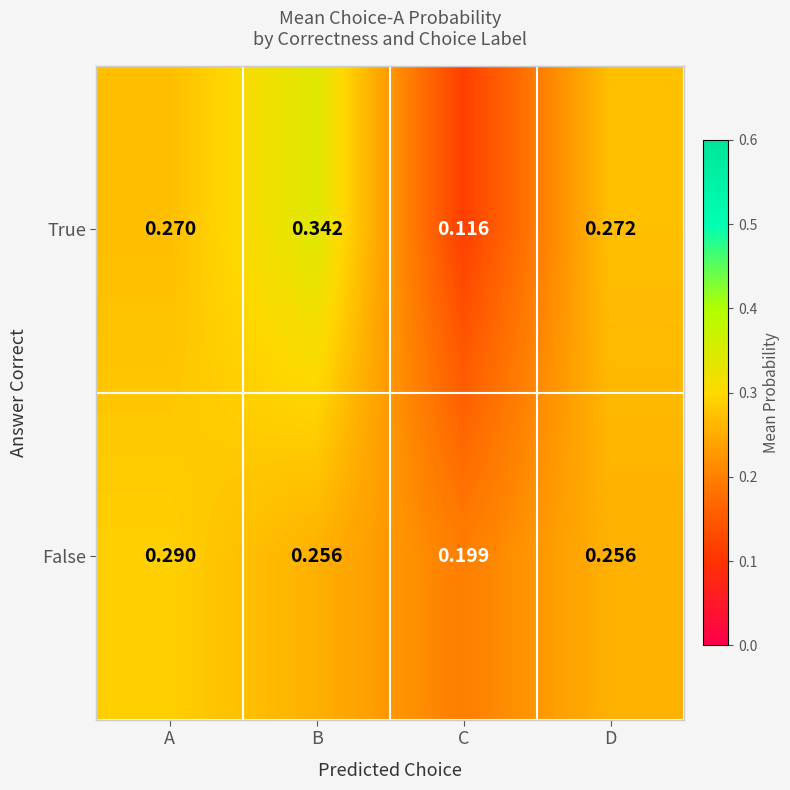

Which category has the highest value in the True series?

B